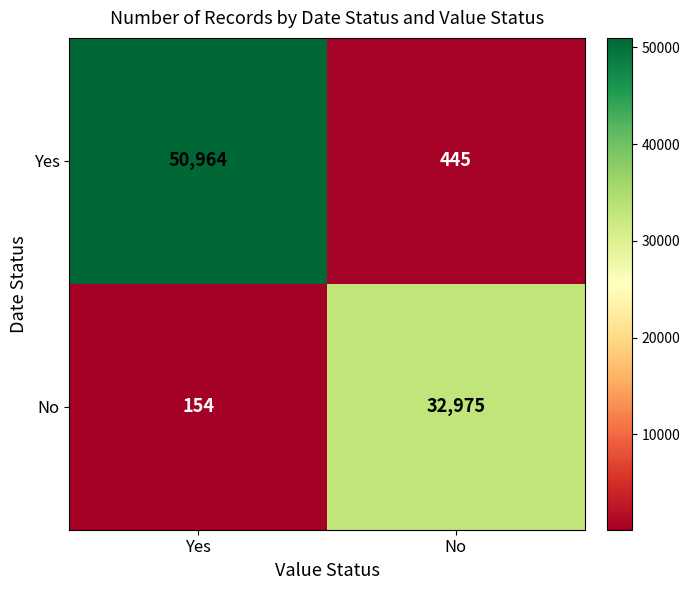

What is the difference between the maximum and minimum values in the Yes series?

50519